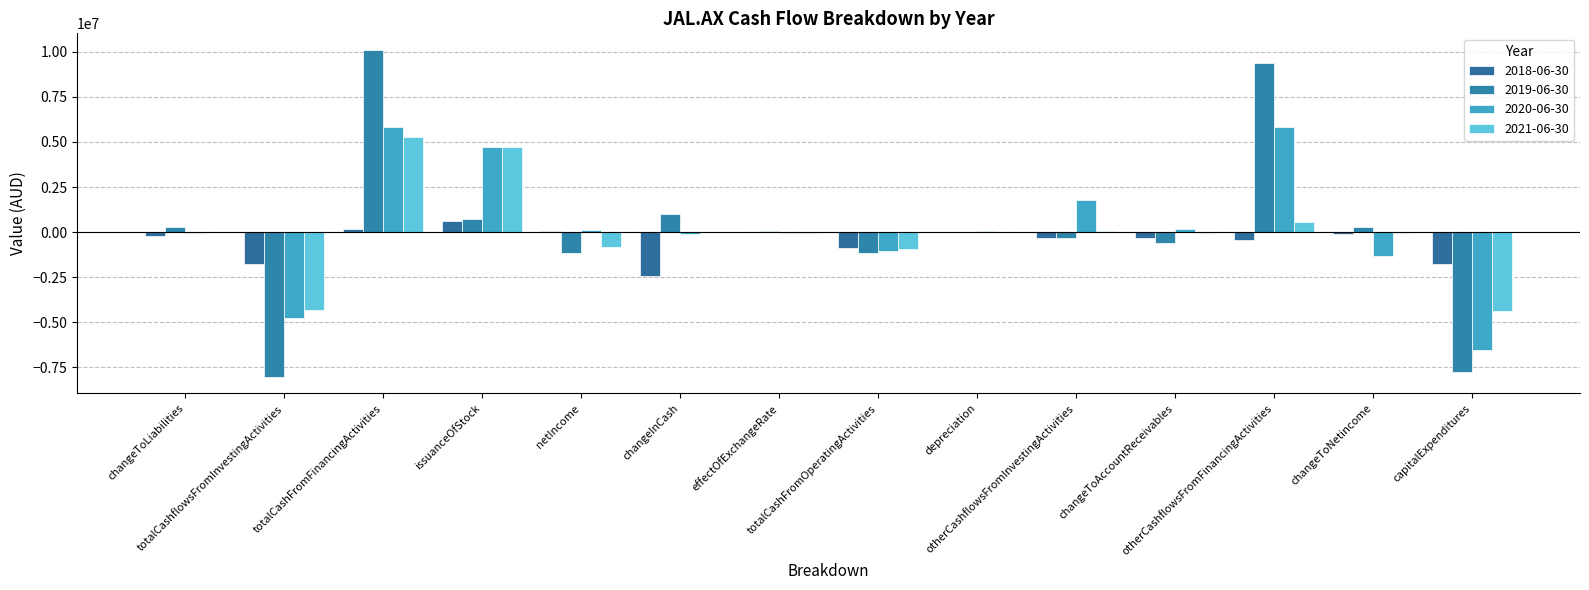

Reading left to right, what are all the values shown in this chart?

2018-06-30: changeToLiabilities=-238853	totalCashflowsFromInvestingActivities=-1775104	totalCashFromFinancingActivities=180129	issuanceOfStock=599902	netIncome=84051	changeInCash=-2463445	effectOfExchangeRate=28474	totalCashFromOperatingActivities=-896944	depreciation=22915	otherCashflowsFromInvestingActivities=-305220	changeToAccountReceivables=-353243	otherCashflowsFromFinancingActivities=-419773	changeToNetincome=-133055	capitalExpenditures=-1775104
2019-06-30: changeToLiabilities=288362	totalCashflowsFromInvestingActivities=-8045806	totalCashFromFinancingActivities=10119154	issuanceOfStock=750000	netIncome=-1133095	changeInCash=978353	effectOfExchangeRate=44581	totalCashFromOperatingActivities=-1139576	depreciation=31851	otherCashflowsFromInvestingActivities=-305220	changeToAccountReceivables=-598634	otherCashflowsFromFinancingActivities=9369154	changeToNetincome=271940	capitalExpenditures=-7740586
2020-06-30: changeToLiabilities=-47047	totalCashflowsFromInvestingActivities=-4775226	totalCashFromFinancingActivities=5807115	issuanceOfStock=4747800	netIncome=105103	changeInCash=-84570	effectOfExchangeRate=-64398	totalCashFromOperatingActivities=-1052061	depreciation=33179	otherCashflowsFromInvestingActivities=1772248	changeToAccountReceivables=172019	otherCashflowsFromFinancingActivities=5807115	changeToNetincome=-1315315	capitalExpenditures=-6547474
2021-06-30: changeToLiabilities=730	totalCashflowsFromInvestingActivities=-4327545	totalCashFromFinancingActivities=5285809	issuanceOfStock=4747800	netIncome=-841405	changeInCash=-9810	effectOfExchangeRate=-28917	totalCashFromOperatingActivities=-939157	depreciation=4042	otherCashflowsFromInvestingActivities=63617	changeToAccountReceivables=-52670	otherCashflowsFromFinancingActivities=538009	changeToNetincome=-49854	capitalExpenditures=-4391162